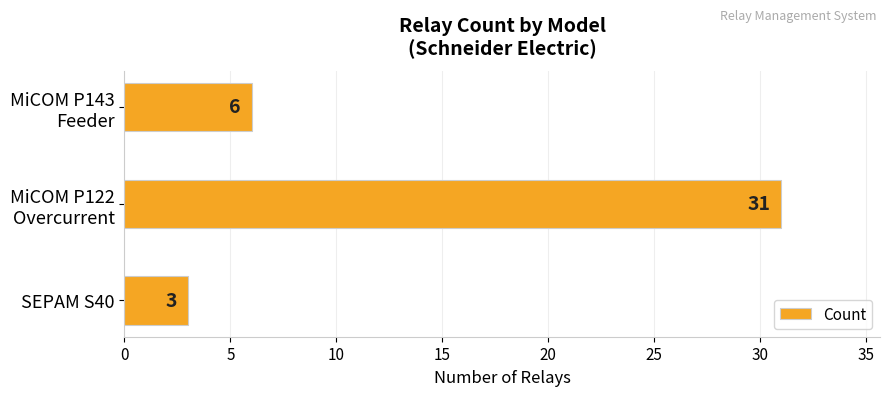

True or false: the data shows 3 at SEPAM S40.

True